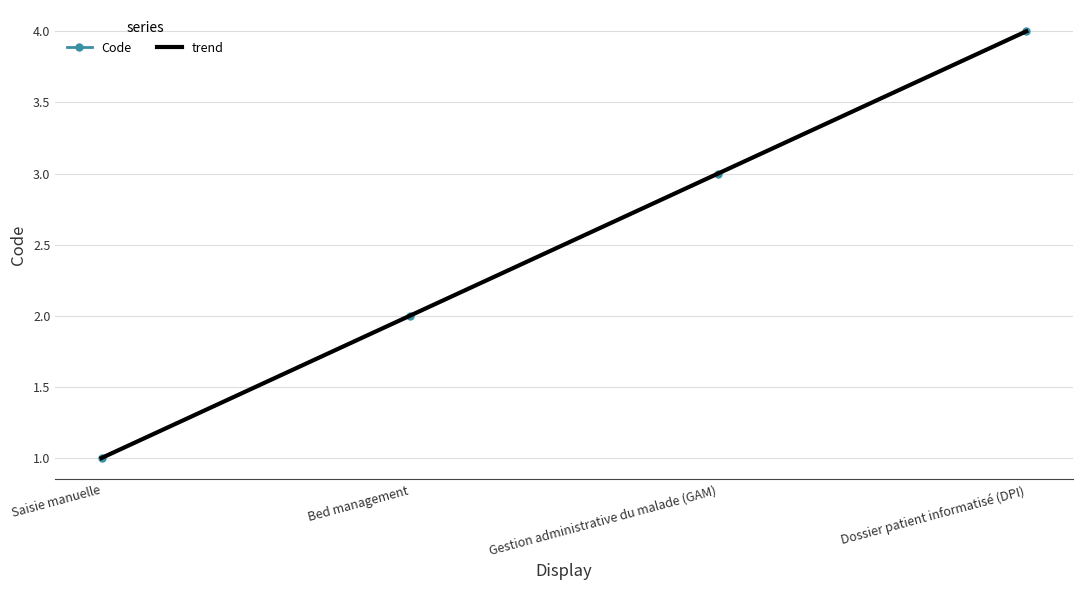

At which label does Code first exceed 3?

Dossier patient informatisé (DPI)